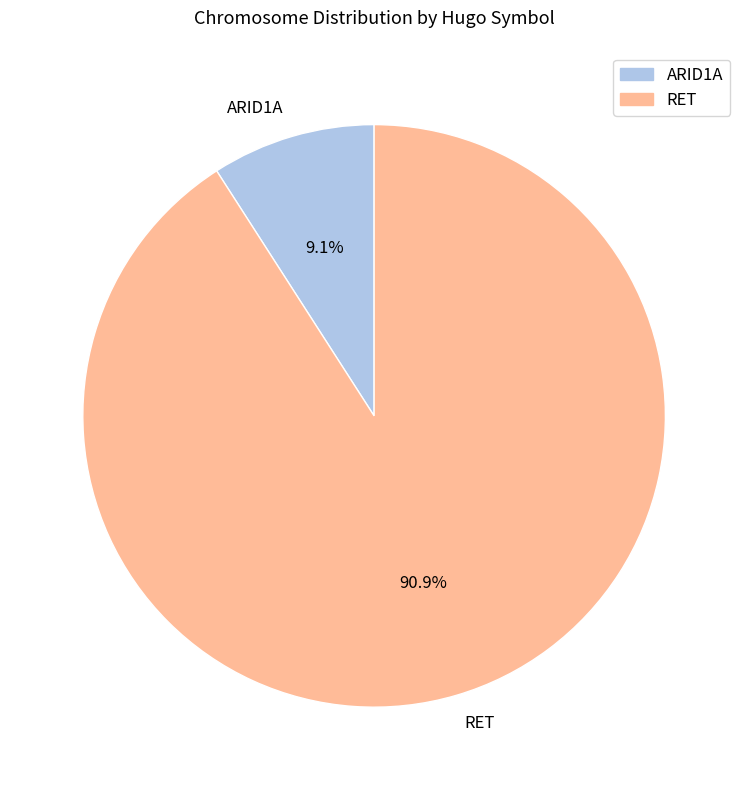

Is there any slice that represents more than half of the pie?

Yes